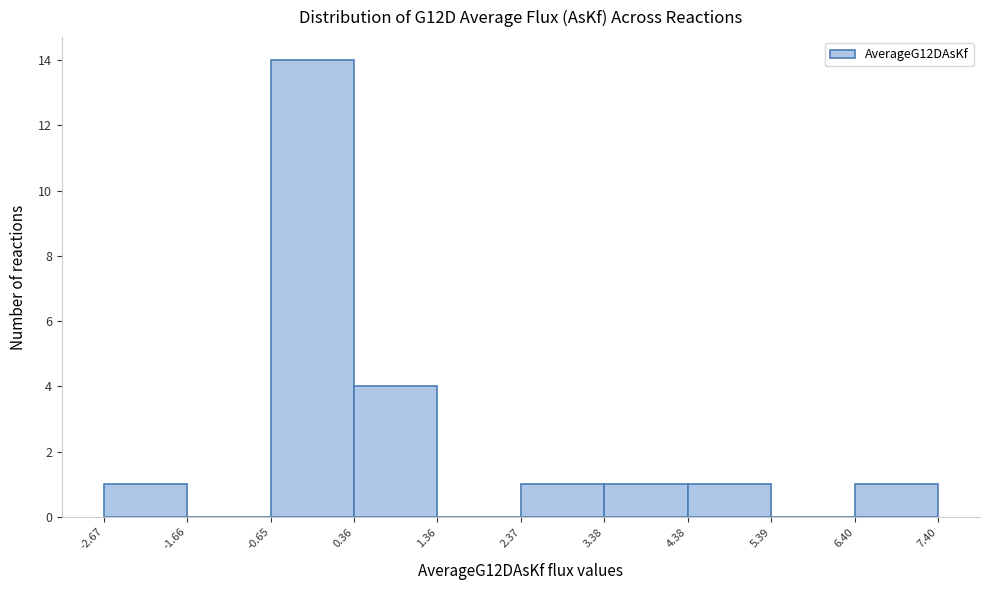

Reading left to right, transcribe this chart: for each bar, give the range it covers on the x-axis and its height. The values are not printed on the chart, so give them approximately, as read against the axis.

-2.67 to -1.66: 1
-1.66 to -0.65: 0
-0.65 to 0.36: 14
0.36 to 1.36: 4
1.36 to 2.37: 0
2.37 to 3.38: 1
3.38 to 4.38: 1
4.38 to 5.39: 1
5.39 to 6.40: 0
6.40 to 7.40: 1